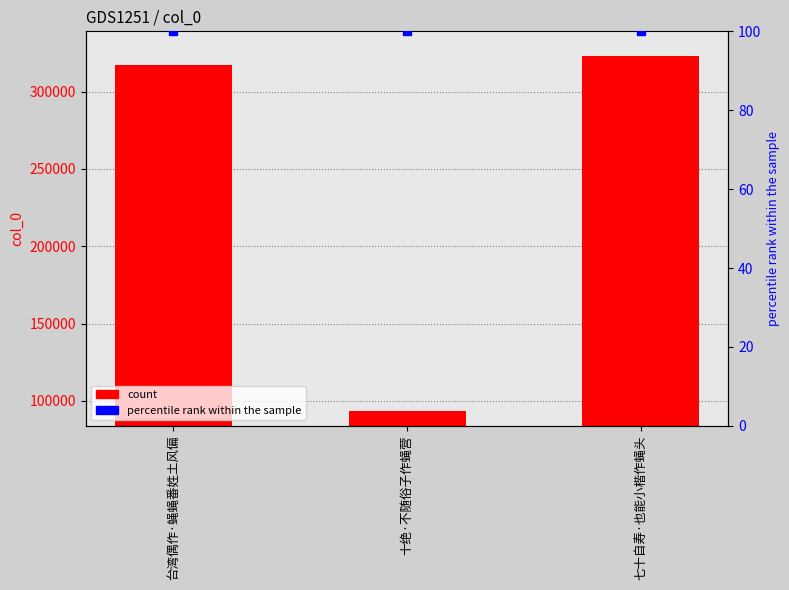

What is the total value across all series at 十绝·不随俗子作蝇营?

93379